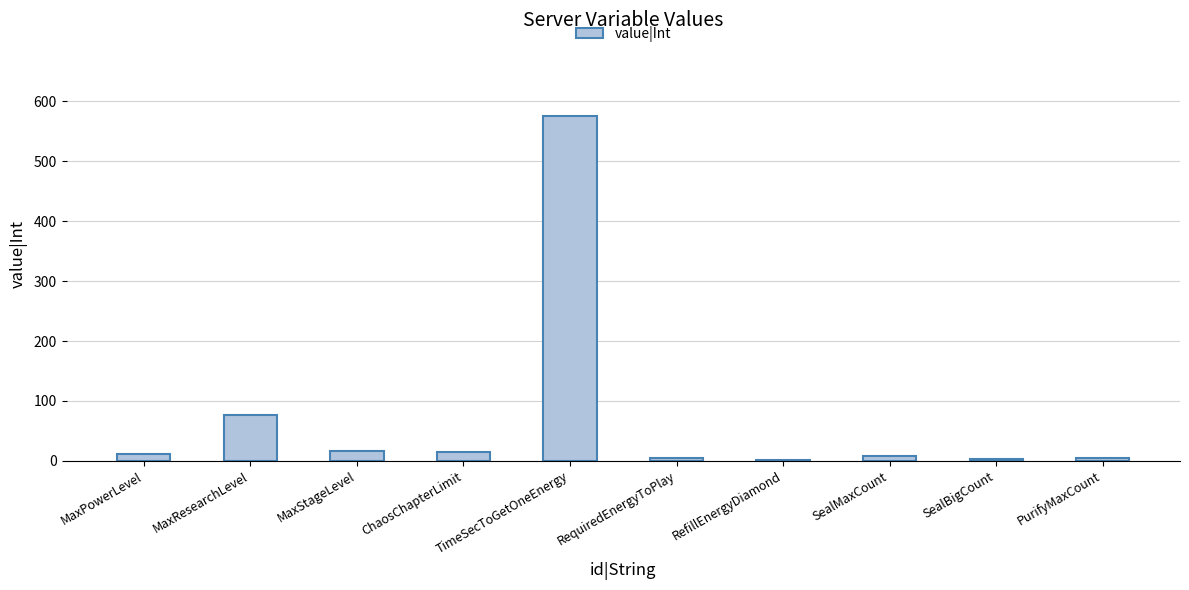

Is it true that the value at TimeSecToGetOneEnergy is 576?

True